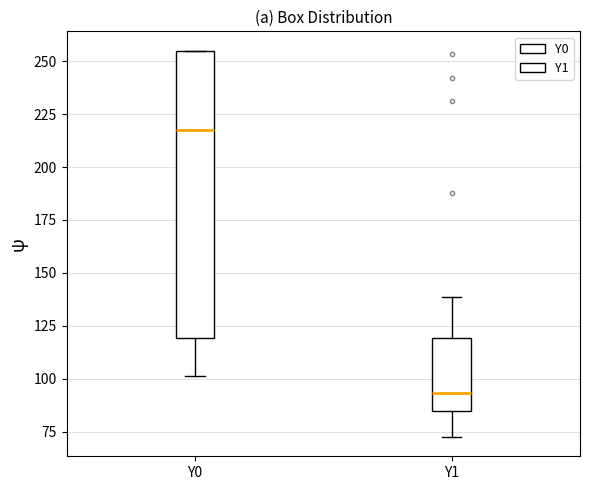

Comparing the boxes themselves (not the whiskers), which one is the tallest?

Y0